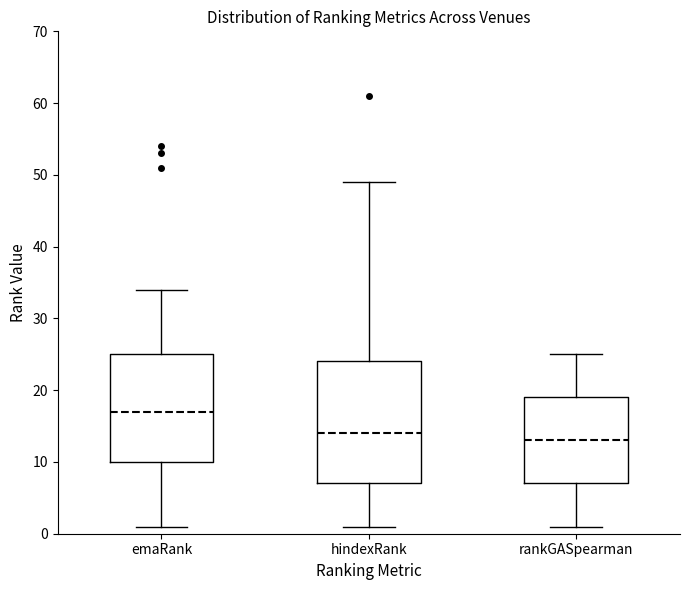

Reading left to right, read every box against the y-axis: the position of its median line, the range the box covers, and the ends of its whiskers. The values are not printed on the chart, so give them approximately, as read against the axis.

emaRank: median 17, box 10 to 25, whiskers 1 to 34
hindexRank: median 14, box 7 to 24, whiskers 1 to 49
rankGASpearman: median 13, box 7 to 19, whiskers 1 to 25